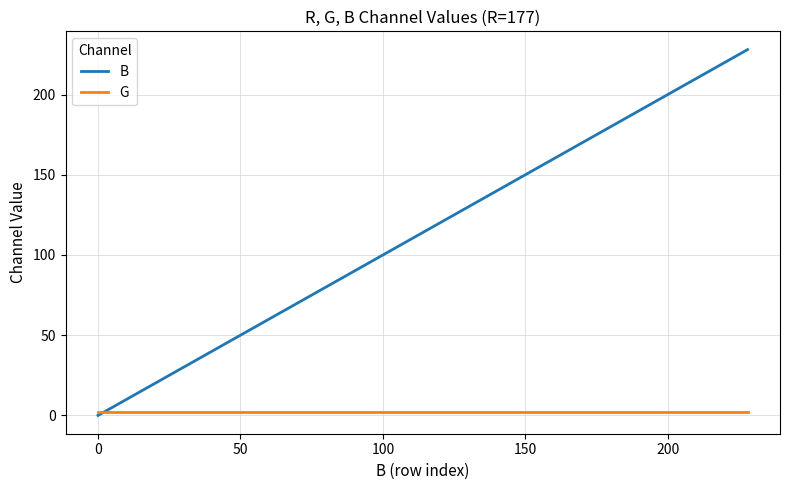

True or false: B has more than 0 points higher than both neighbors.

False